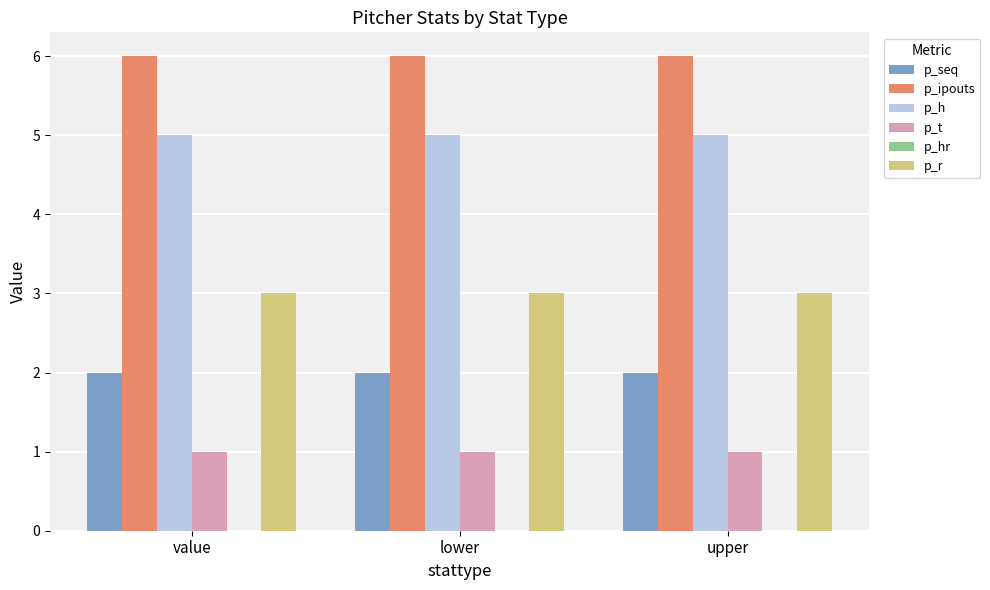

What is the total value across all series at lower?

17